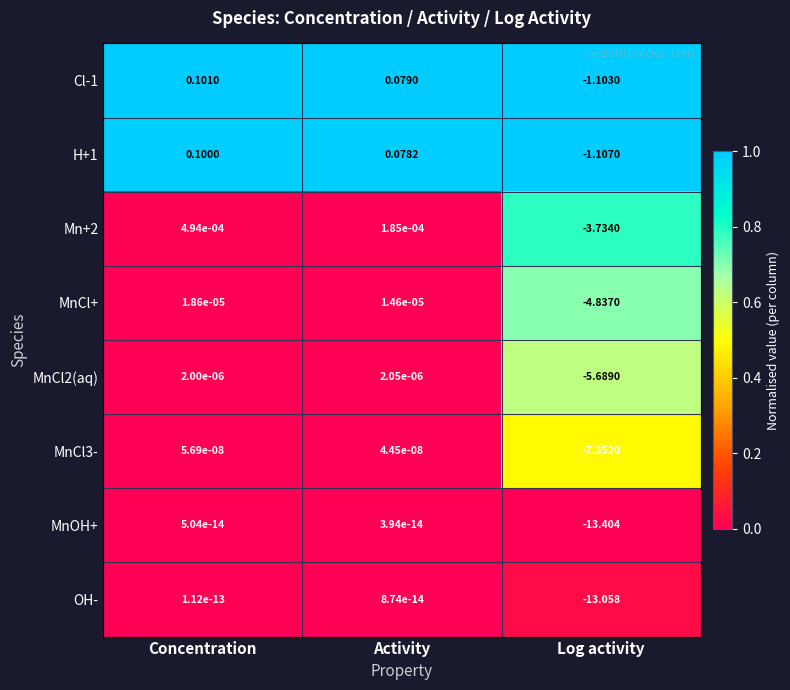

Which category has the lowest value across all series?

Log activity